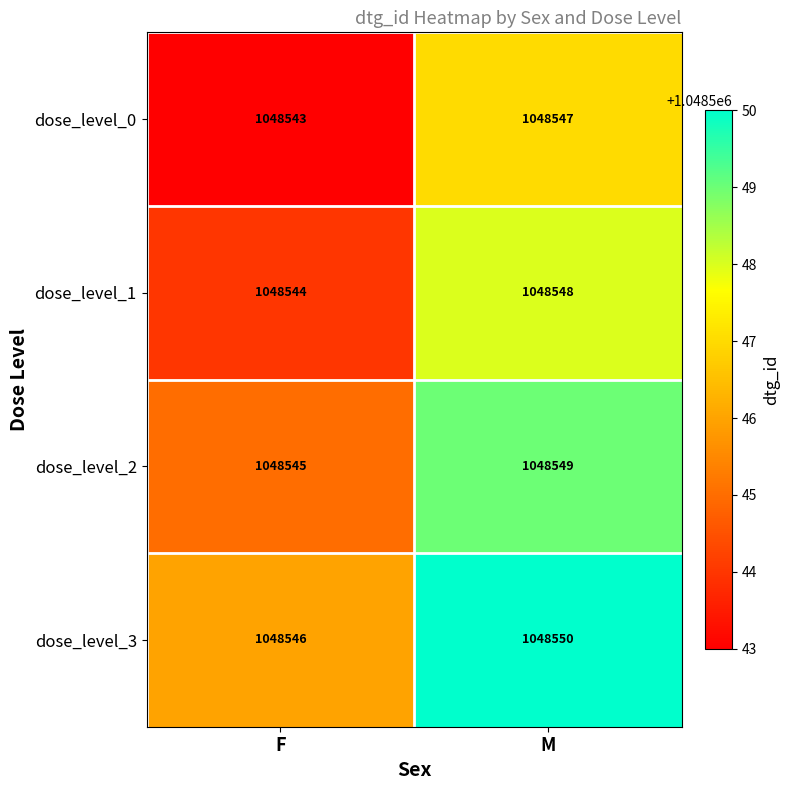

Where is dose_level_0 nearest to the value 1048545?

F